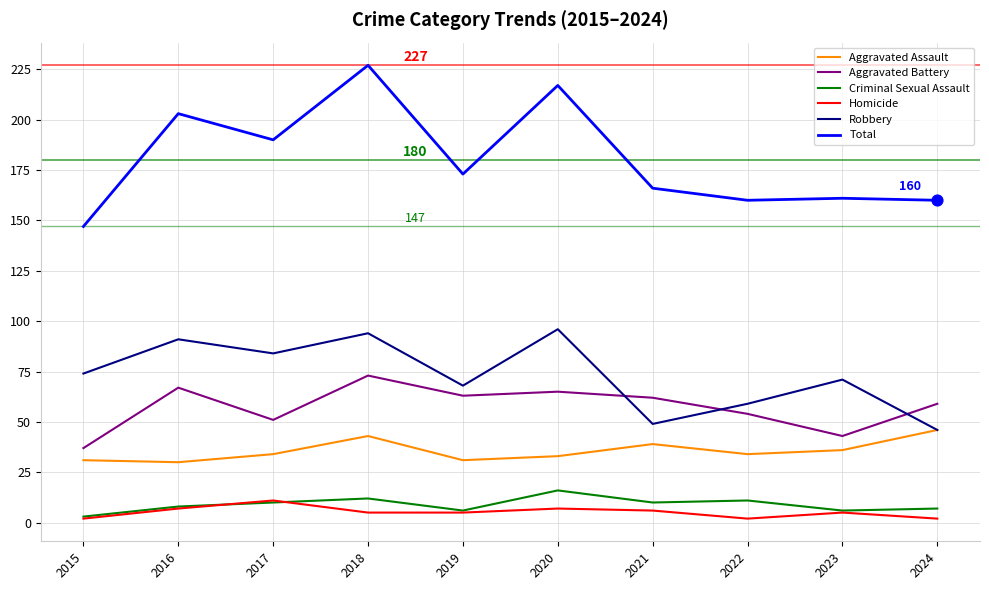

What are all the series names shown in the legend?

Aggravated Assault, Aggravated Battery, Criminal Sexual Assault, Homicide, Robbery, Total